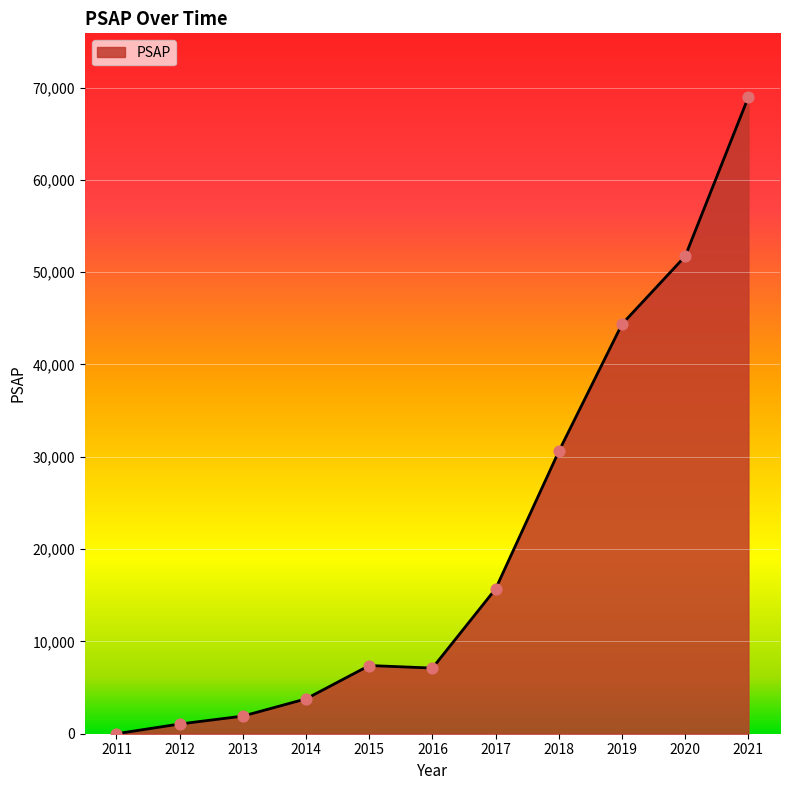

What is the change in value from 2019 to 2021?

+24606.7